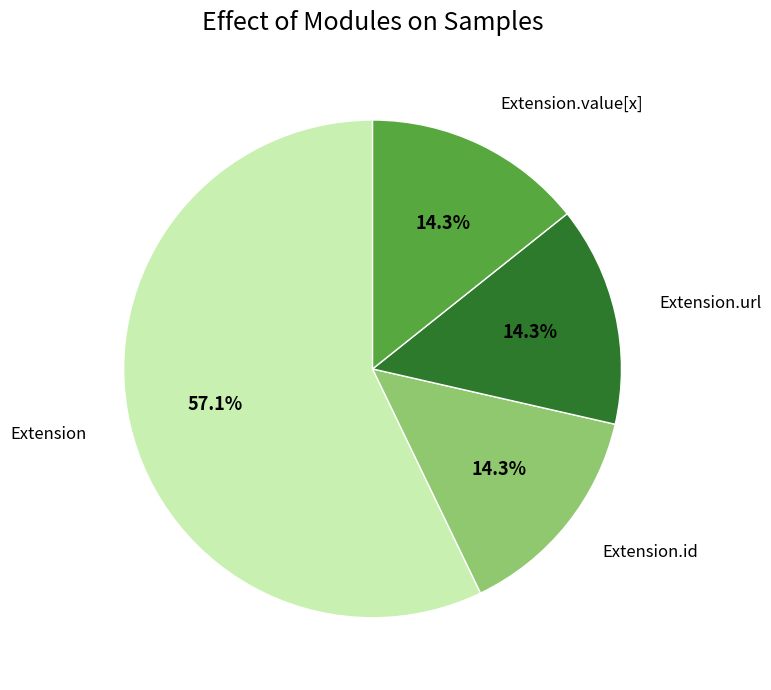

How many slices are in this pie chart?

4